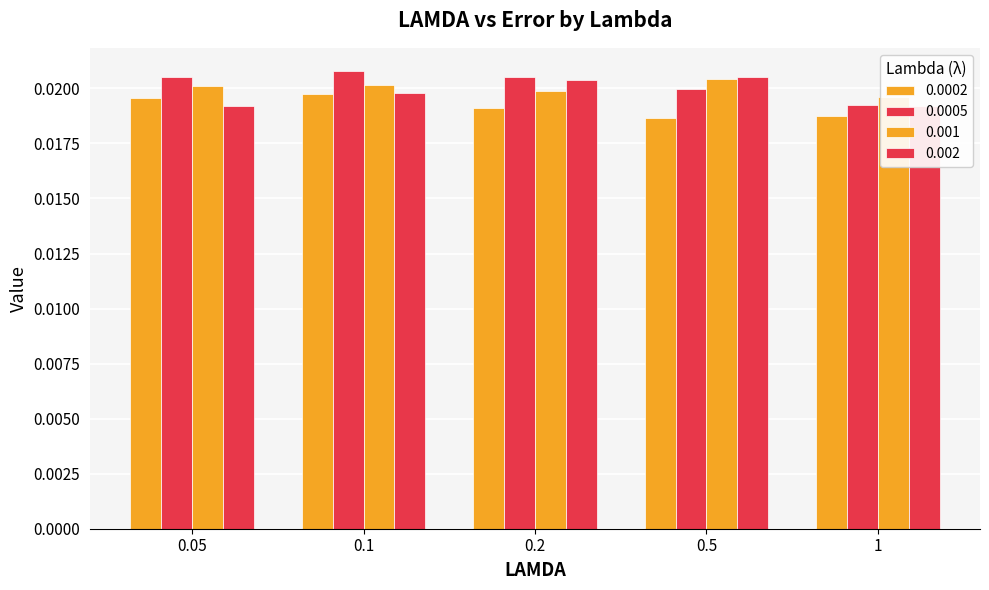

At which category is the sum across all series the highest?

0.1